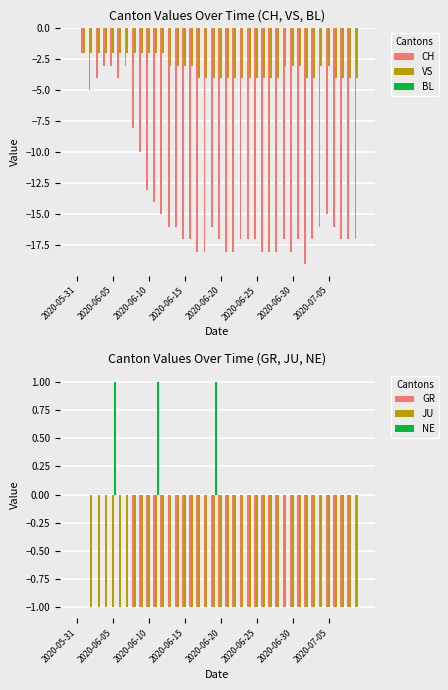

The VS series shows -4 at 2020-06-25. True or false?

True